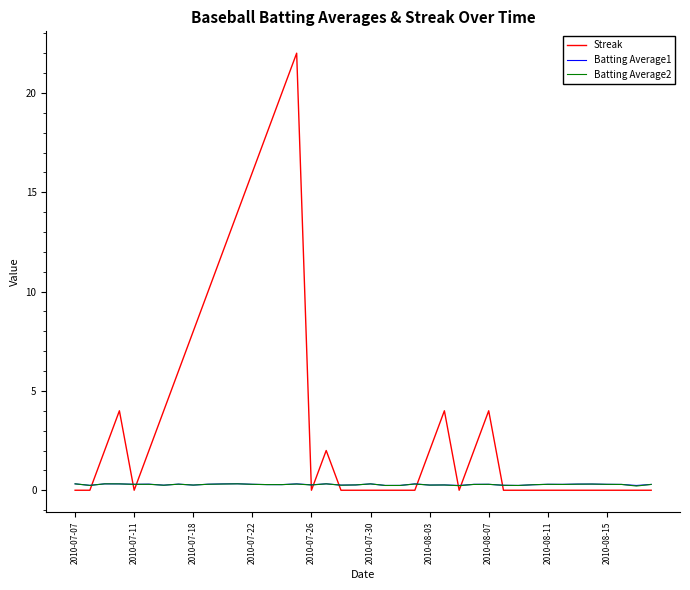

Which series has the widest spread of values?

Streak